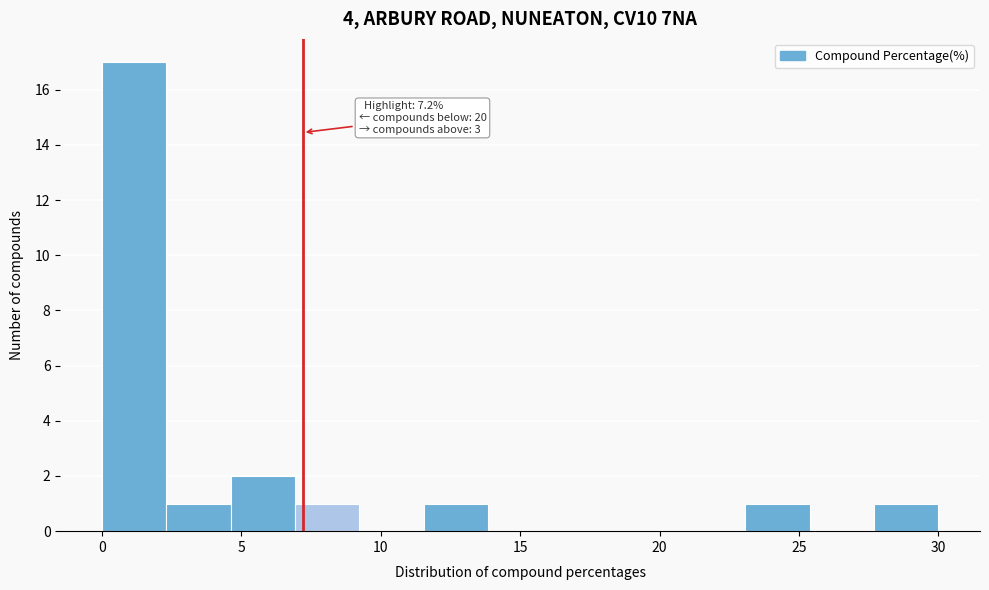

Over which range of the x-axis is the bar tallest?

0.0 to 2.5